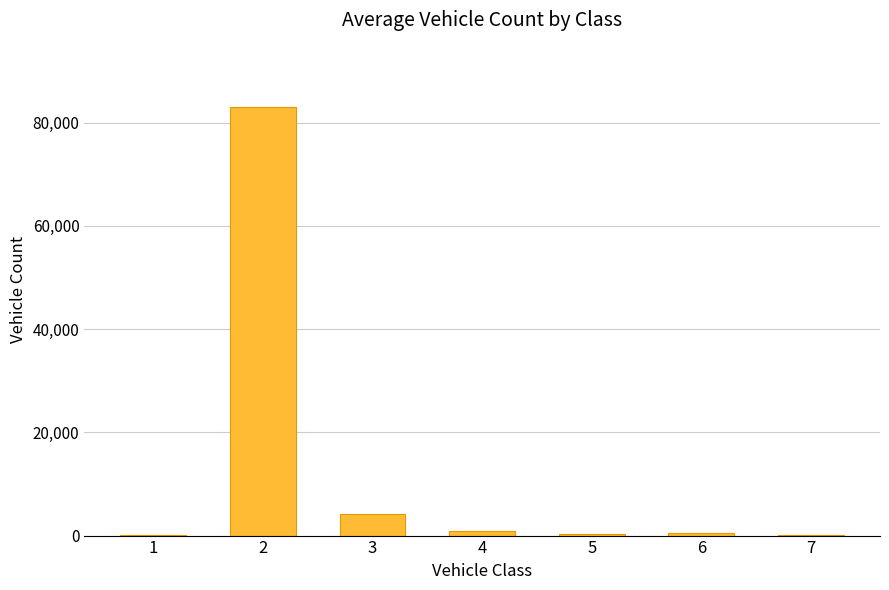

How many data points does each series have?

7